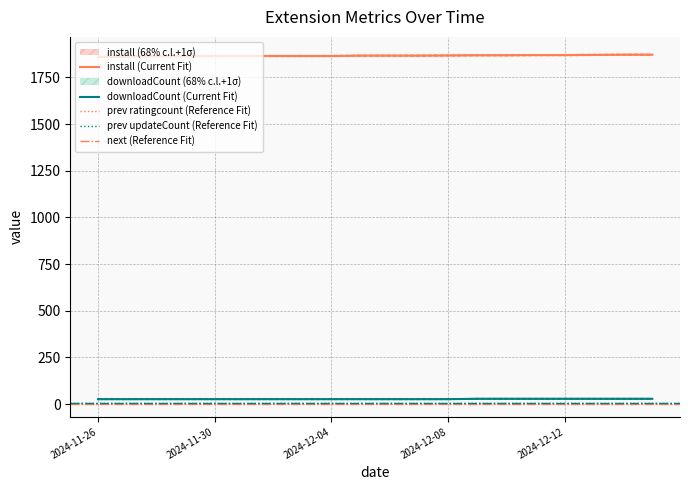

True or false: install and downloadCount intersect in this chart.

False